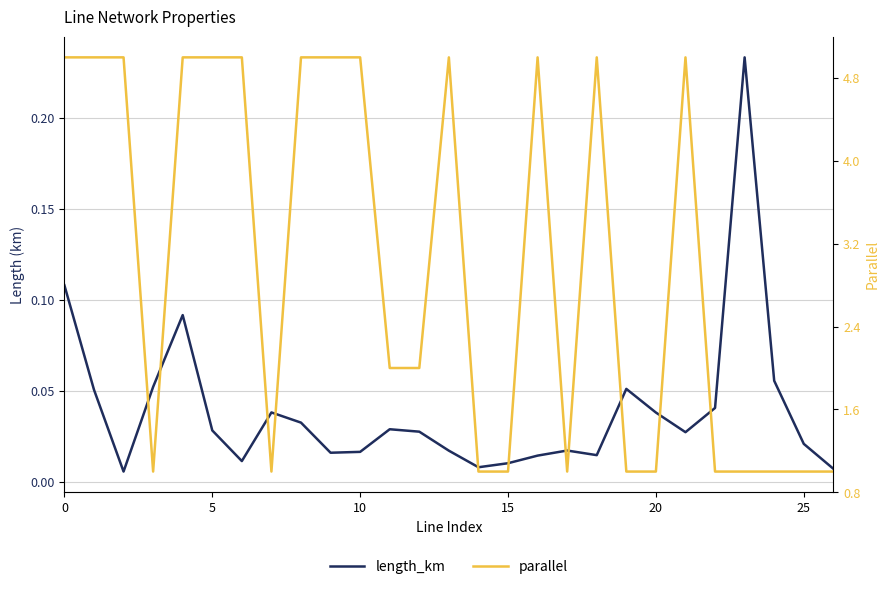

Does the chart display data point markers on the line(s)?

No